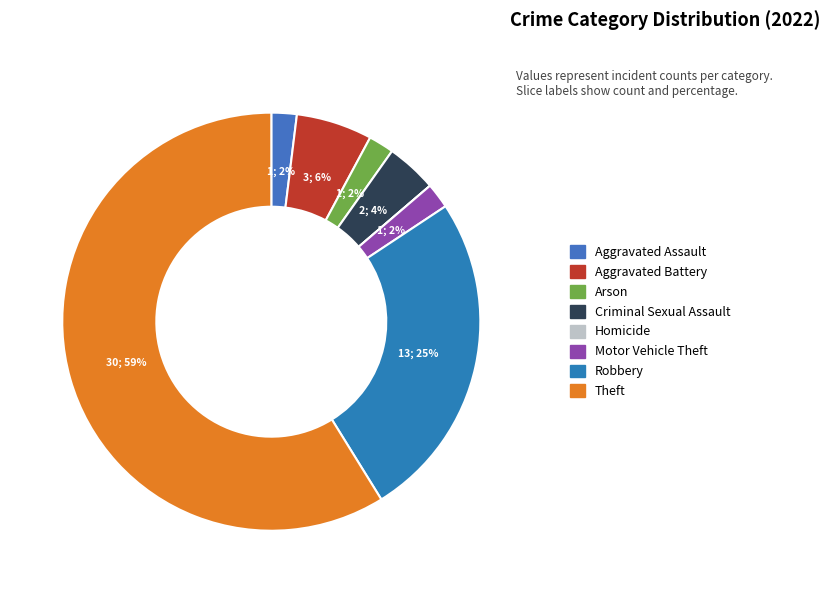

True or false: Criminal Sexual Assault accounts for 4% of the total.

True